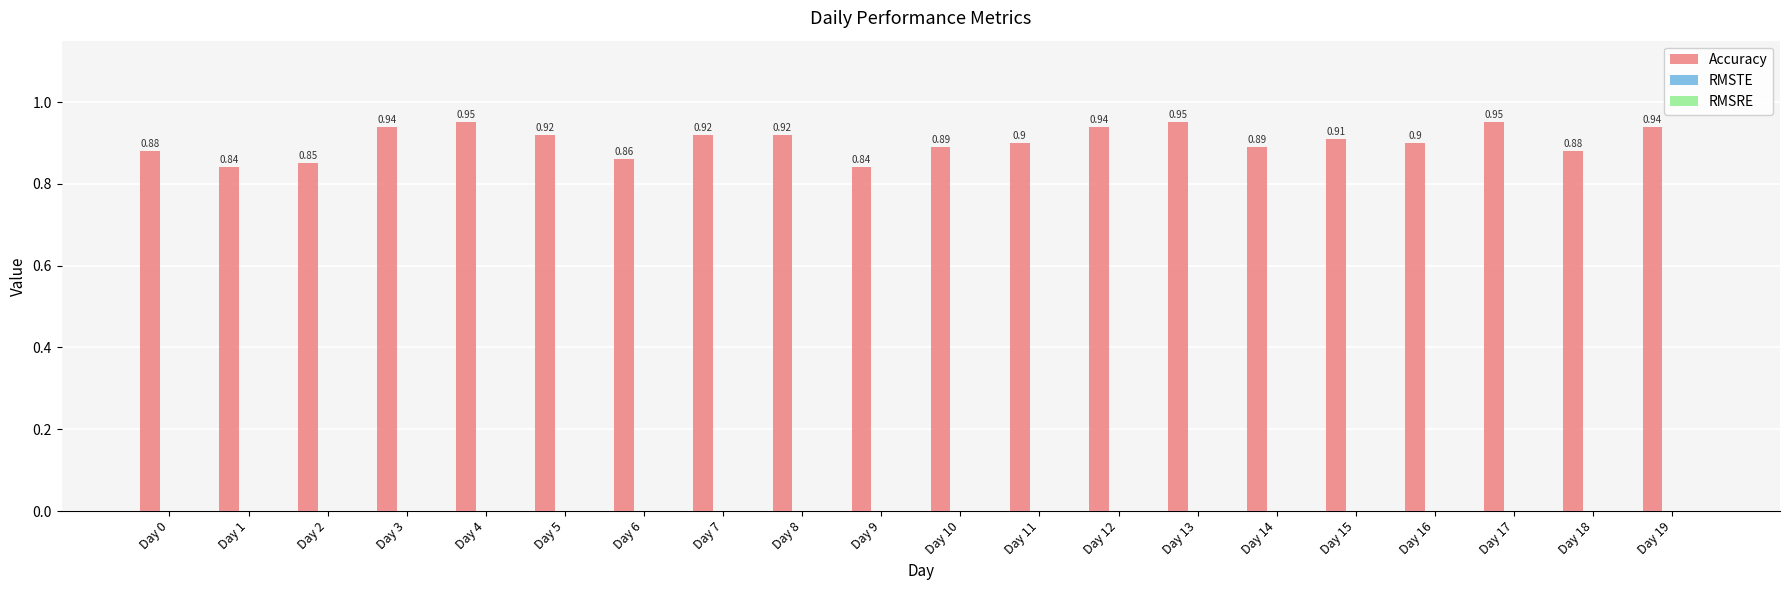

What is the change in value from Day 2 to Day 8?

+0.1